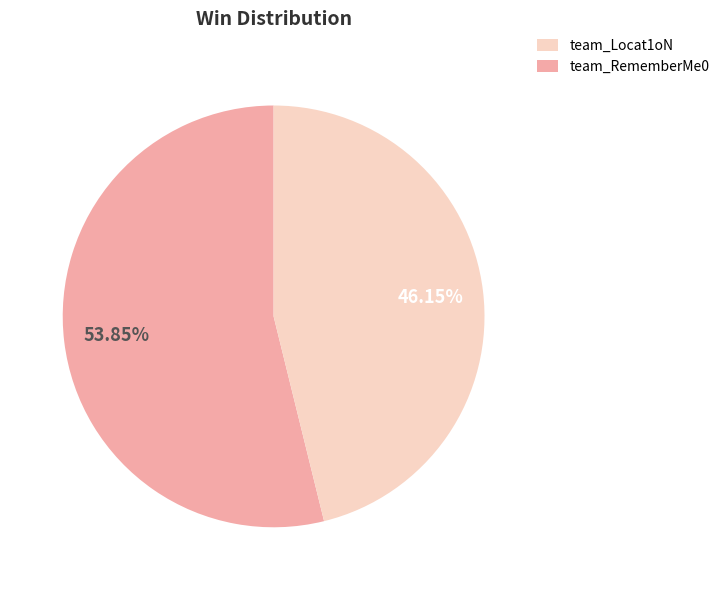

To the nearest percent, what percentage of the pie is team_RememberMe0?

46%